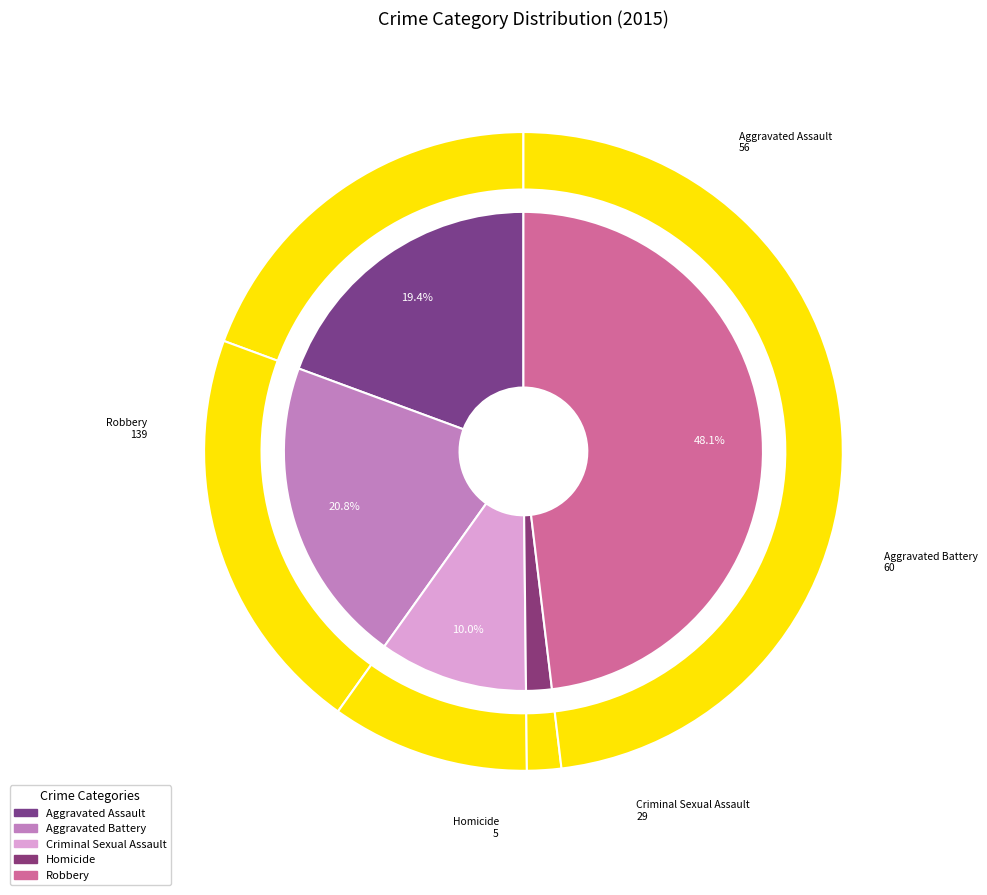

What is the ratio of the value at Criminal Sexual Assault to the value at Homicide?

5.8